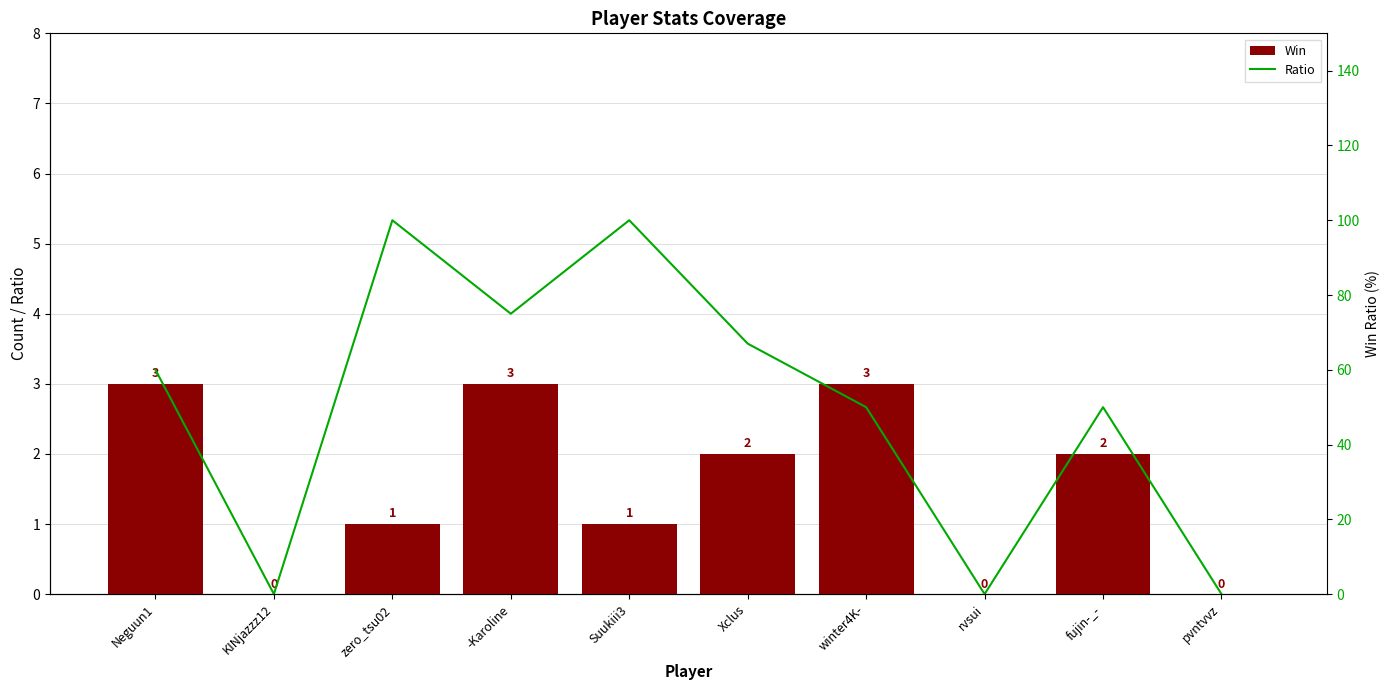

At which category is the sum across all series the highest?

zero_tsu02